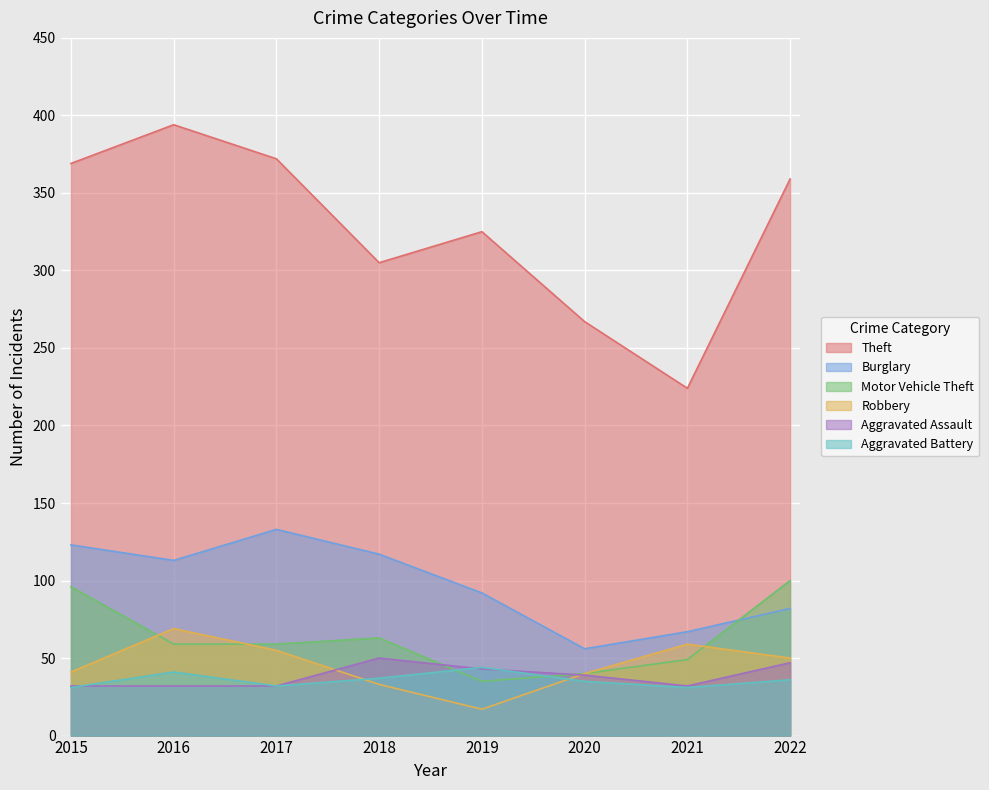

At which label is Aggravated Battery closest to 37?

2018